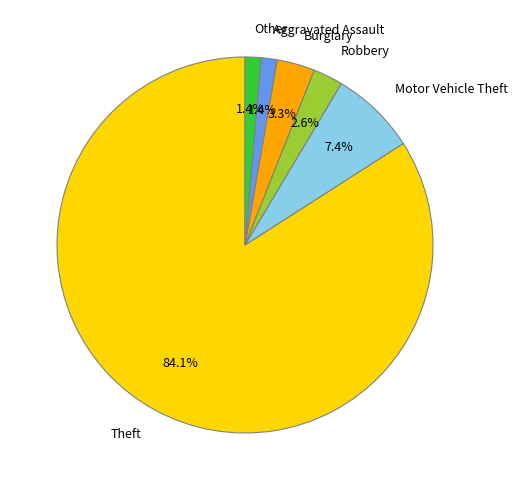

How many slices are in this pie chart?

6